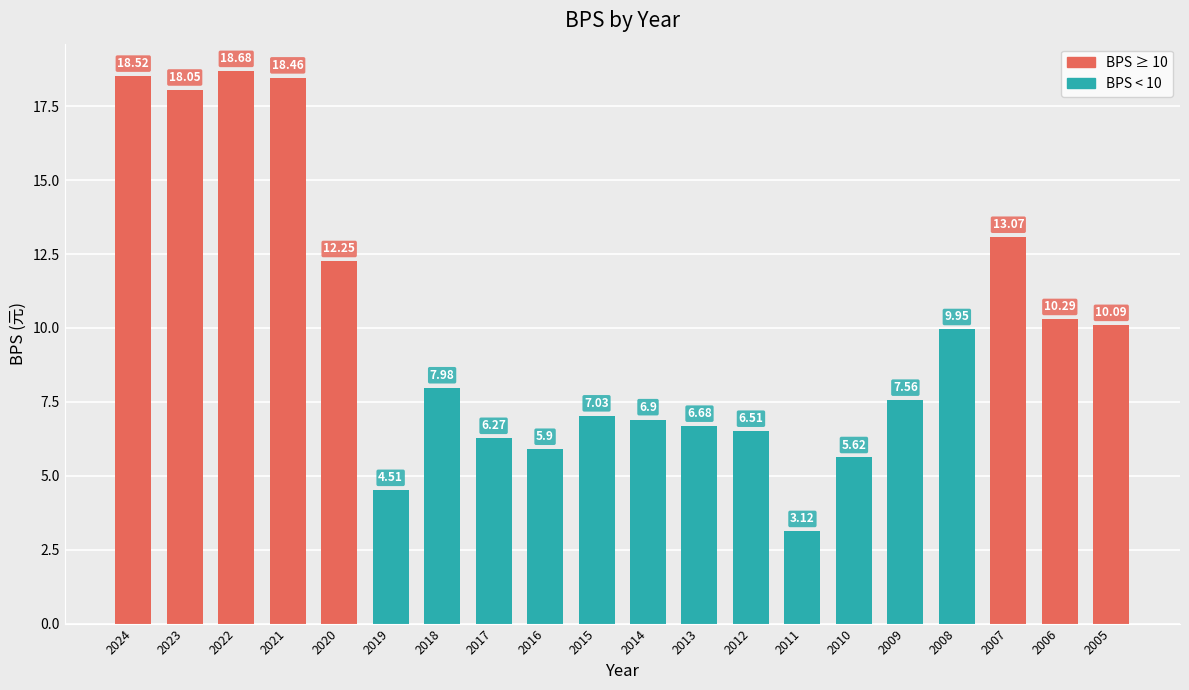

Approximately how many times larger is the value at 2019 compared to 2022?

0.2